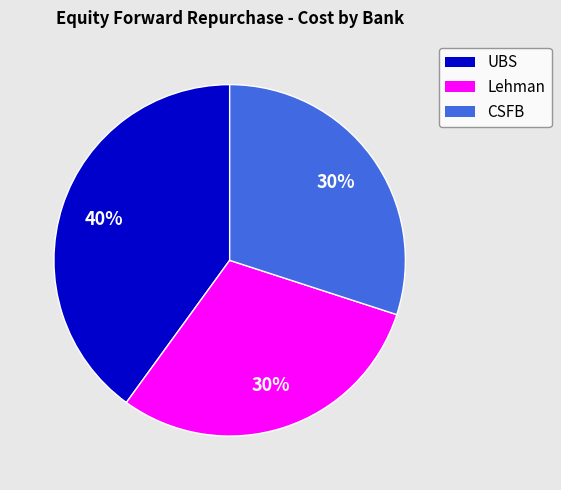

Is it true that Lehman is 30% of the pie?

True